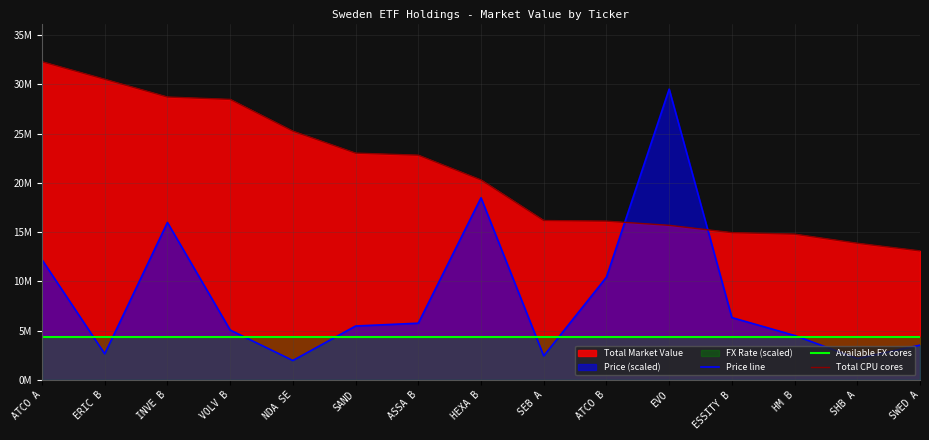

Where does the Total CPU cores series first go above 20292177?

ATCO A